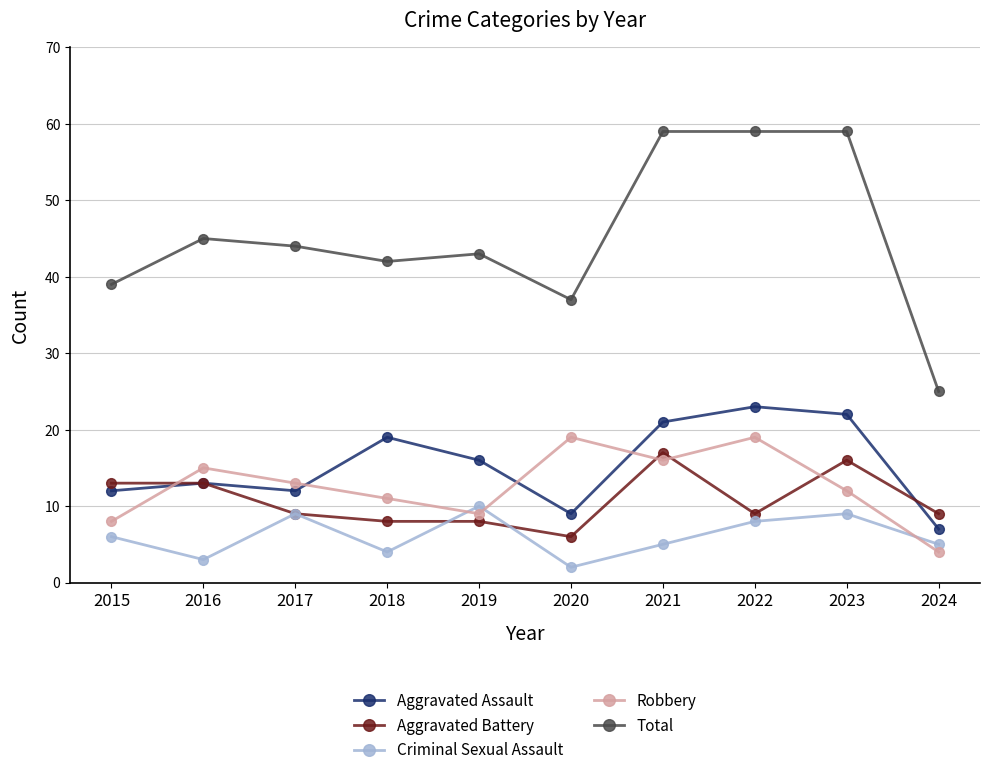

True or false: Criminal Sexual Assault has more than 1 points higher than both neighbors.

True